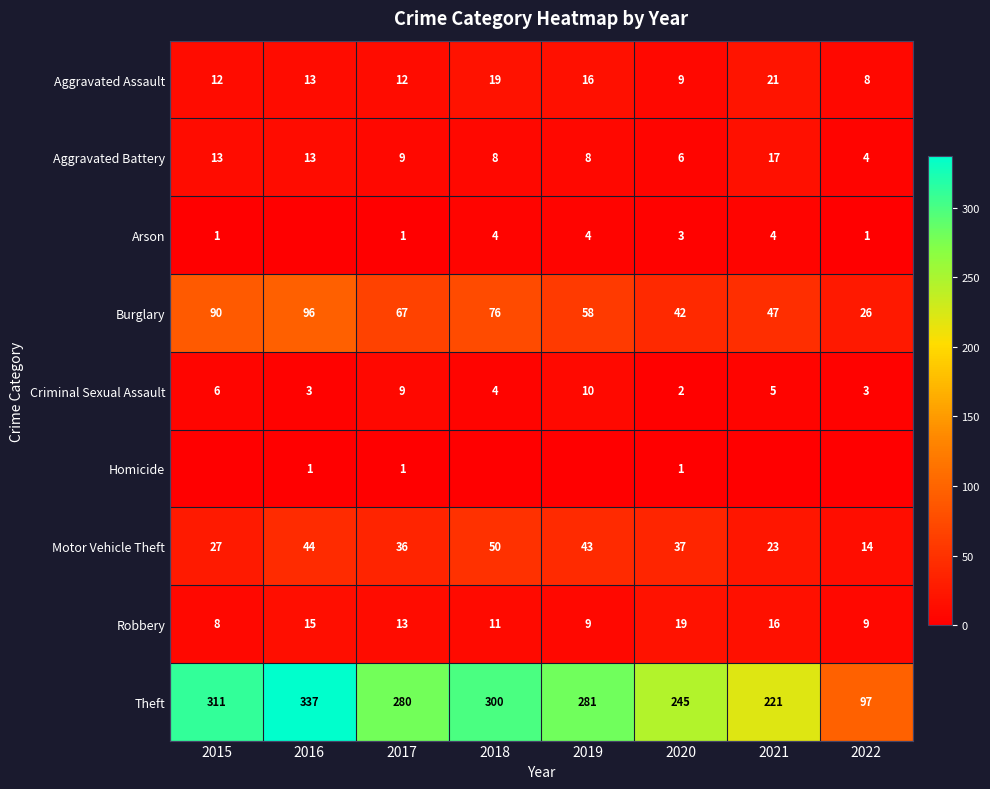

What is the spread (max minus min) of values at 2016?

337